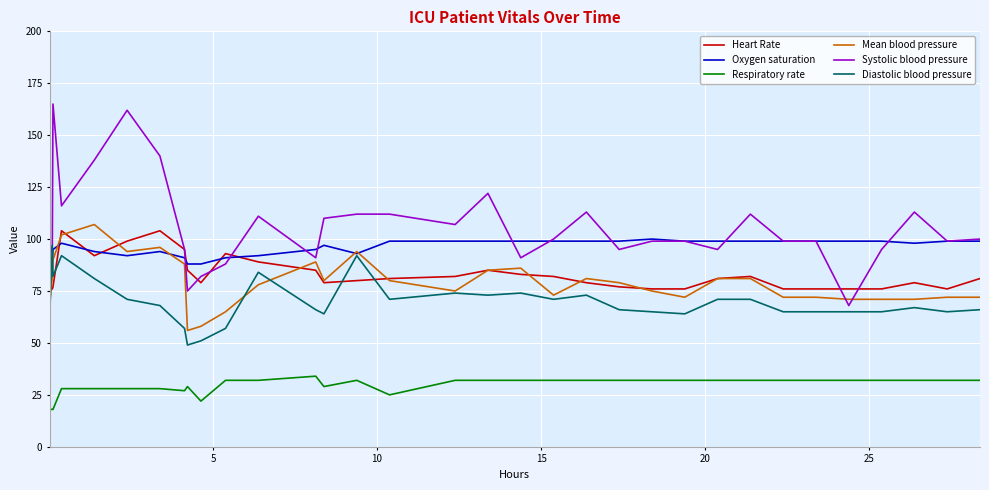

In Heart Rate, how many points are higher than both neighbors (excluding endpoints)?

6